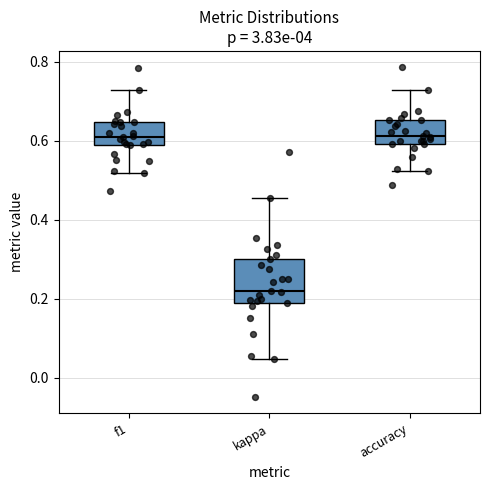

Where does the lower whisker of the box for f1 end on the y-axis? The values are not printed on the chart, so give them approximately, as read against the axis.

0.52